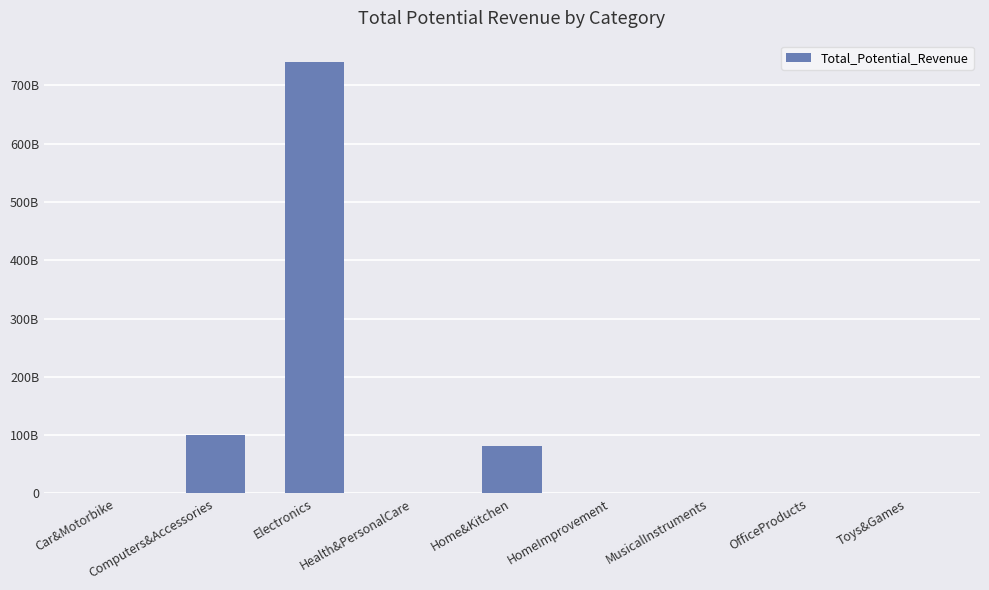

Are the bars grouped side by side (vs. stacked)?

No